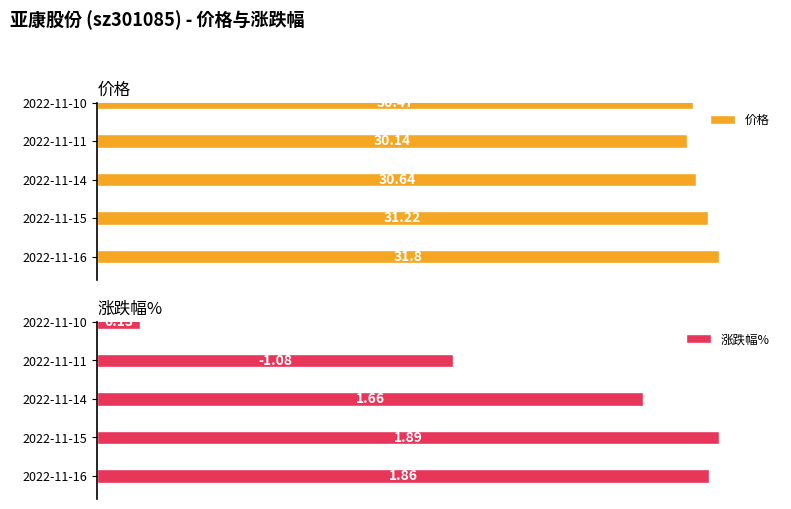

Are the bars horizontal?

Yes